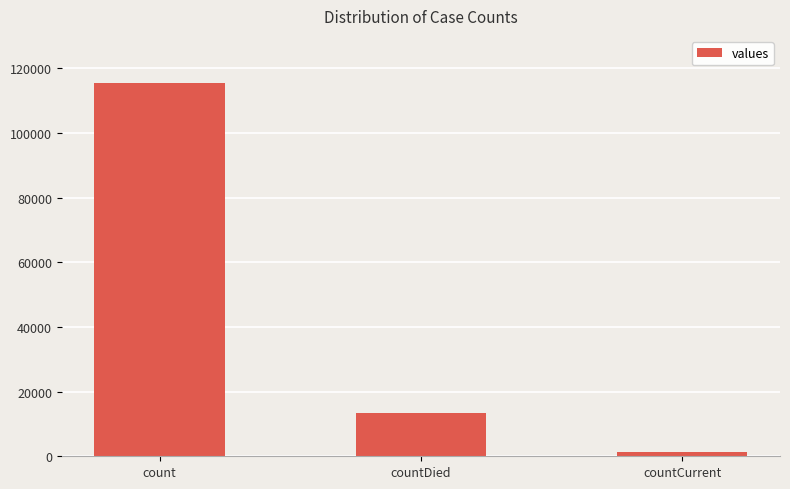

What is the change in value from count to countDied?

-102036